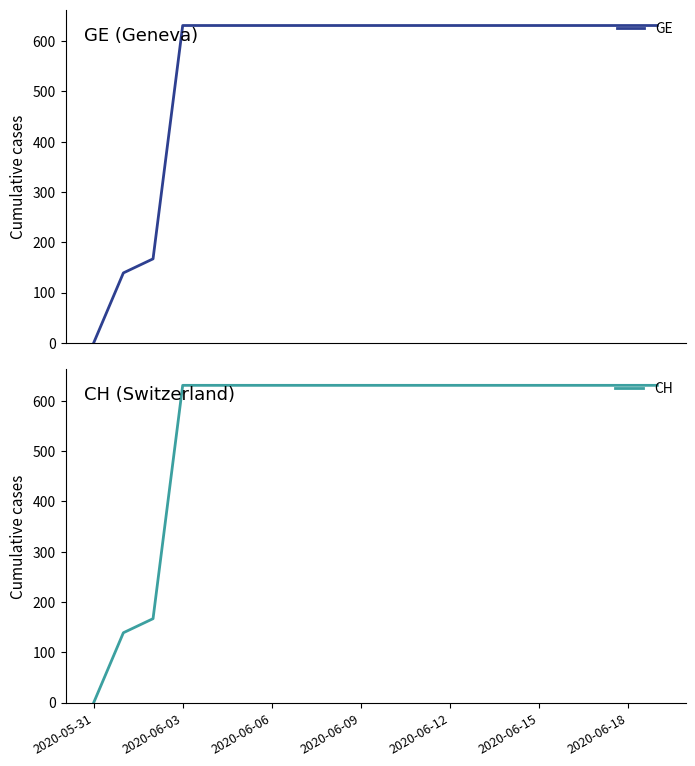

True or false: CH has a value of 631 at 2020-06-09.

True